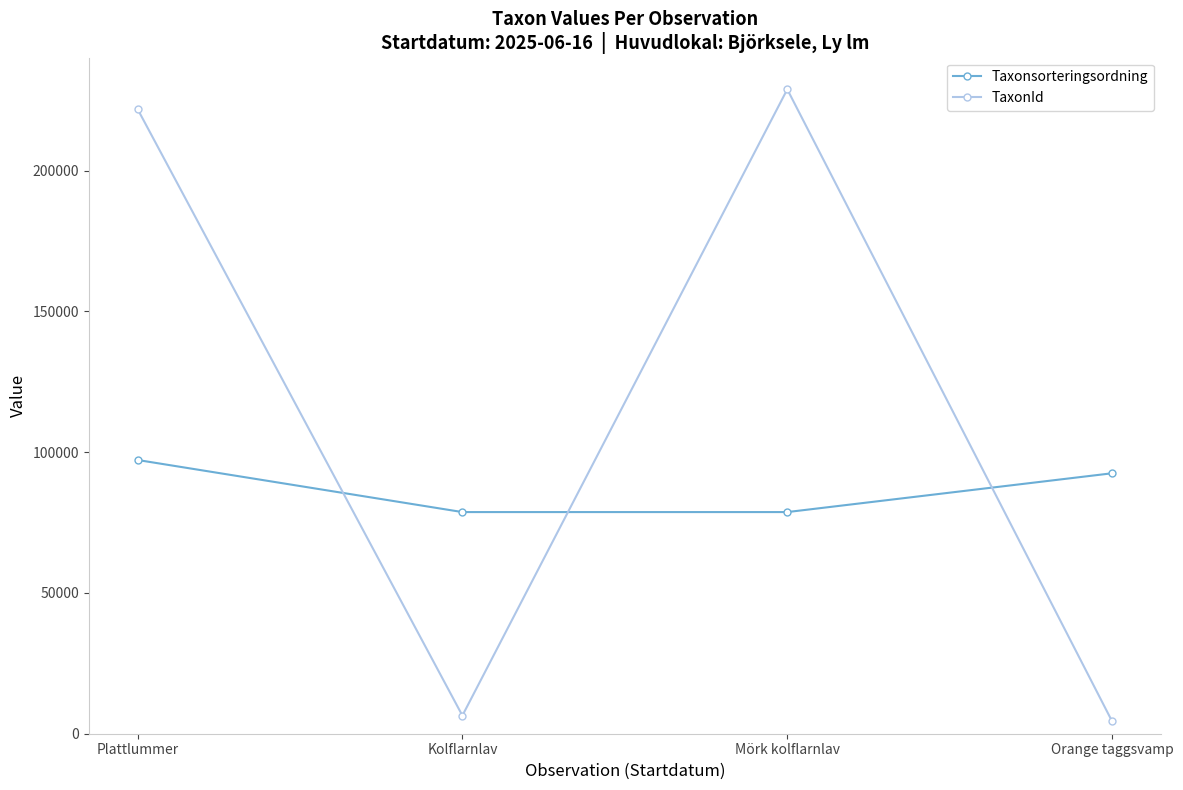

At which category is the sum across all series the highest?

Plattlummer